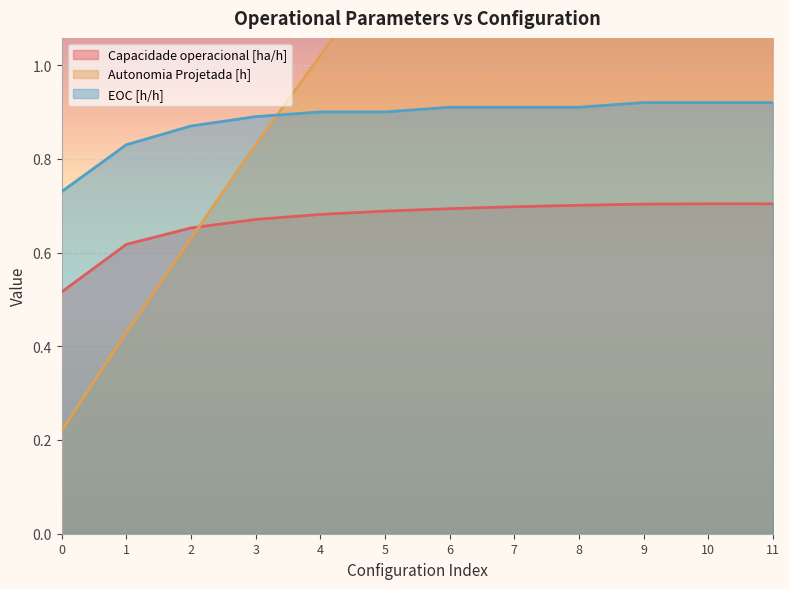

What is the value of the Autonomia Projetada [h] point at the 6th from the left?

1.2